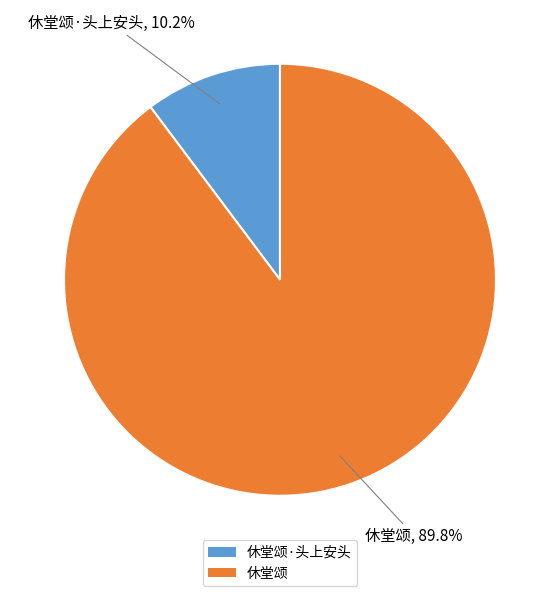

To the nearest percent, what portion does 休堂颂 represent?

90%